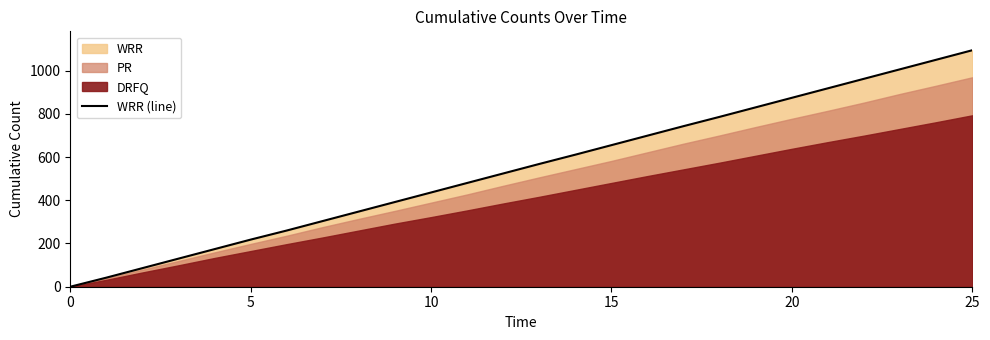

Reading left to right, what are all the values shown in this chart?

0	42	86	130	174	218	260	304	348	392	436	480	524	568	611	655	699	743	786	830	874	918	962	1006	1050	1094